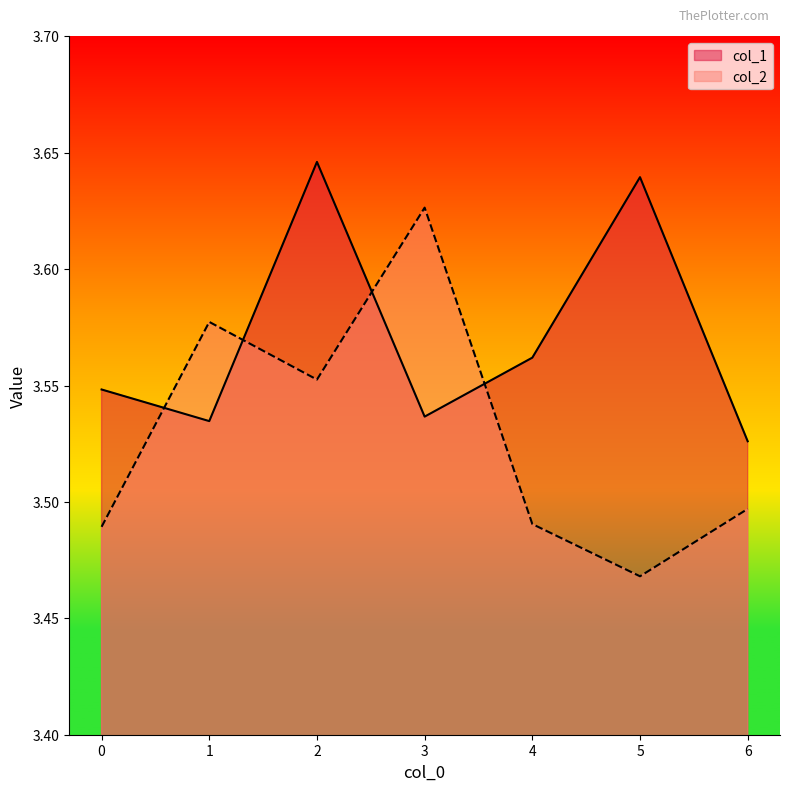

What are all the series names shown in the legend?

col_1, col_2